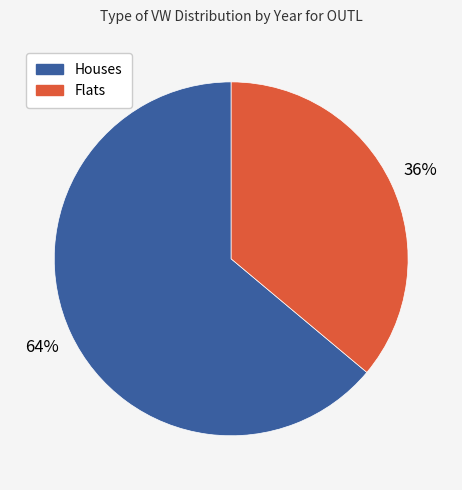

Is there any slice that represents more than half of the pie?

Yes